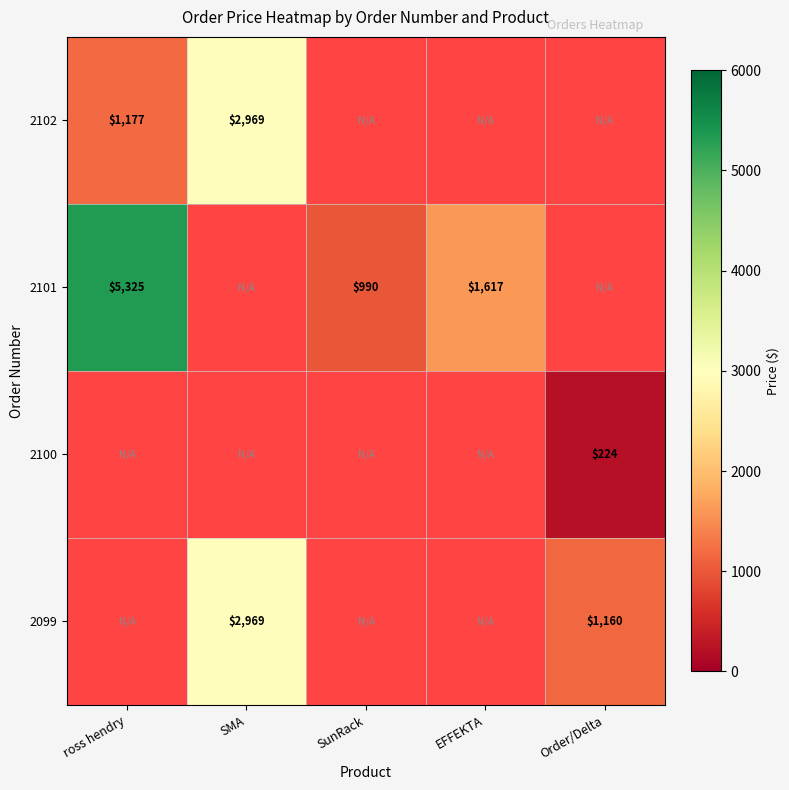

Reading right to left, extract all data points from this chart.

2102: 0.0	0.0	0.0	2968.9	1177.0
2101: 0.0	1617.0	990.0	0.0	5325.3
2100: 223.6	0.0	0.0	0.0	0.0
2099: 1160.5	0.0	0.0	2968.9	0.0